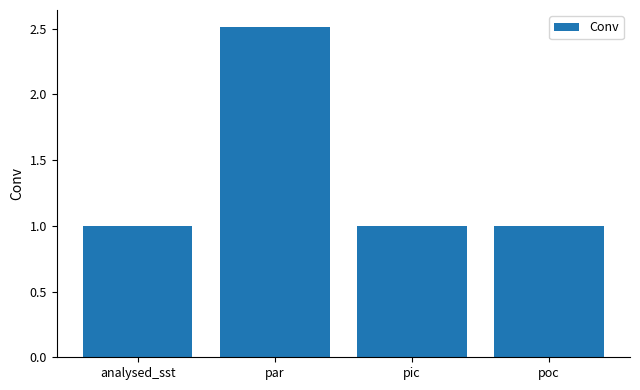

Reading right to left, what are all the values shown in this chart?

1.0	1.0	2.5	1.0